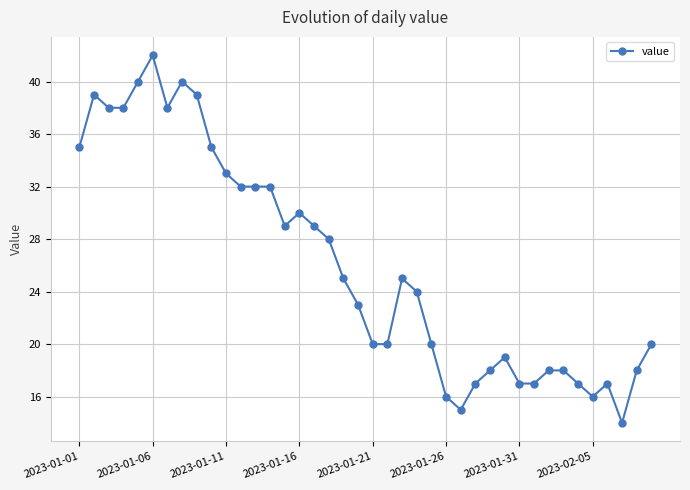

What is the maximum value shown in the chart?

42